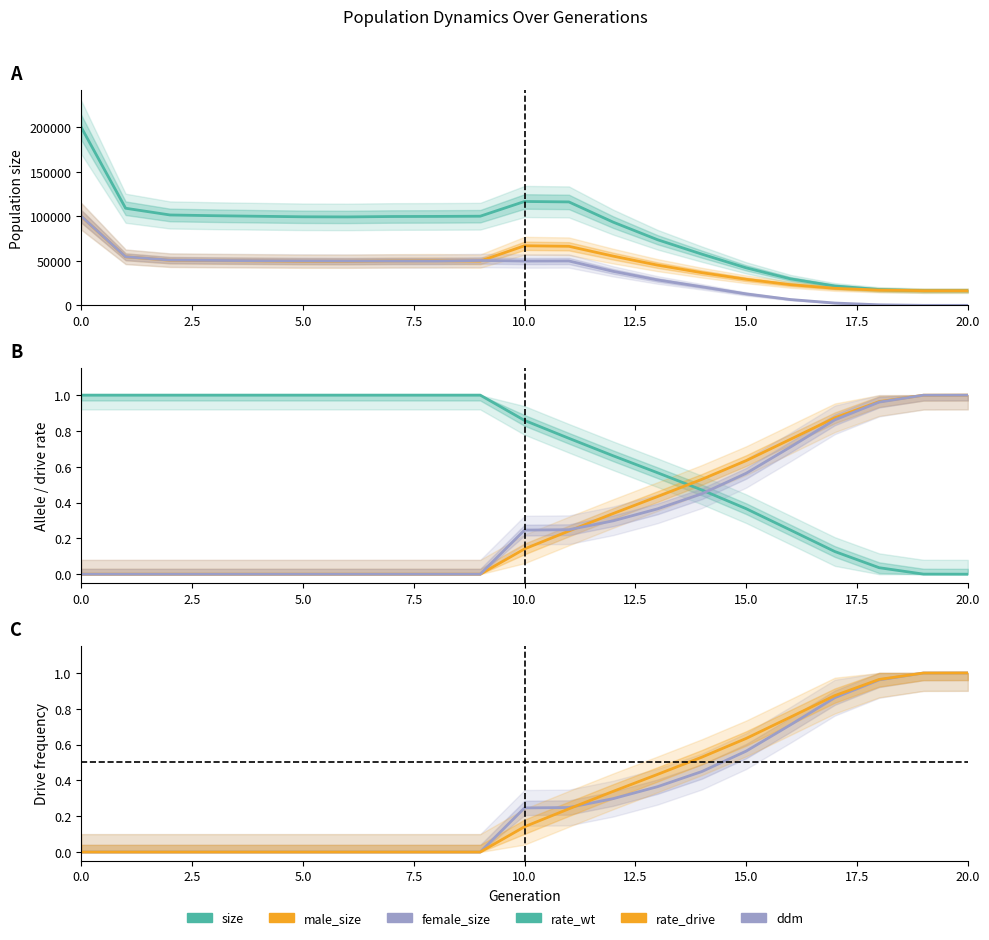

What is the difference between the maximum and minimum values in the size series?

183644.0